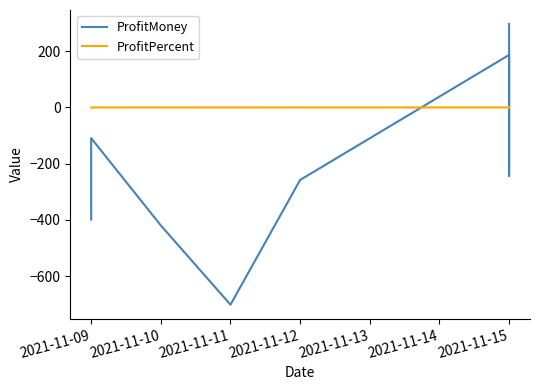

At which category does the chart reach its peak across all series?

2021-11-15